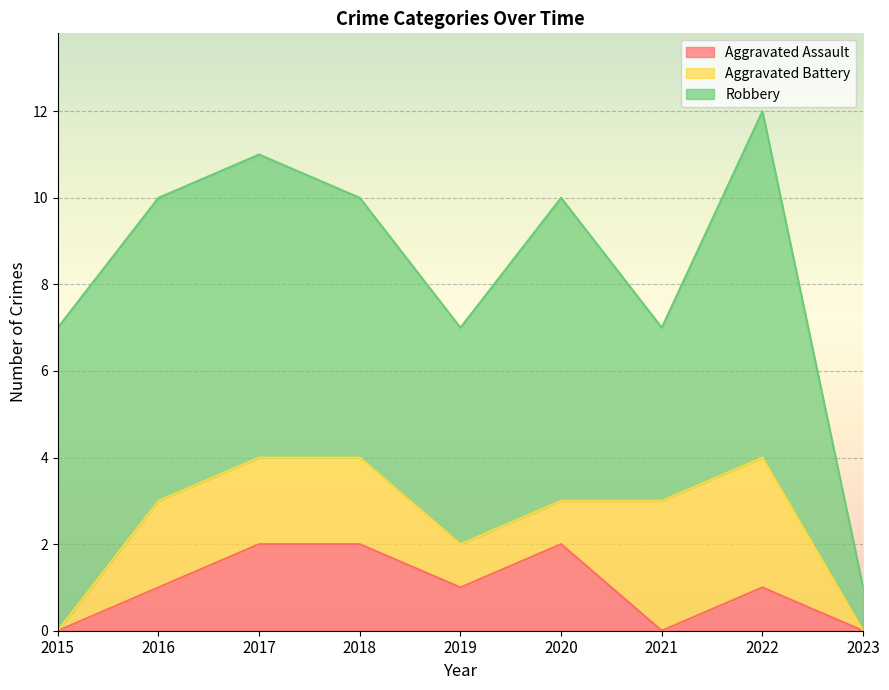

What is the highest value of the Robbery series?

8